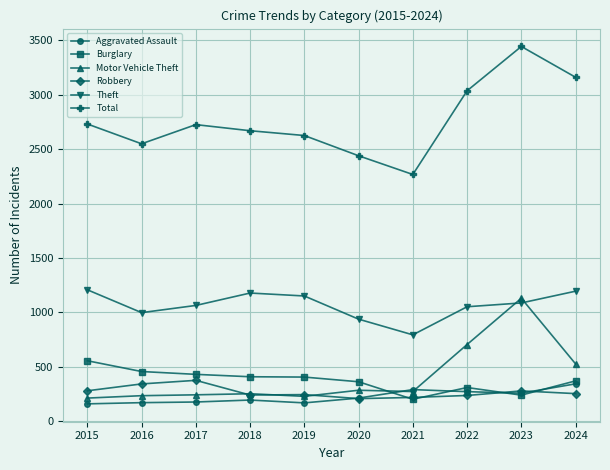

Which label corresponds to the largest value in the chart?

2023